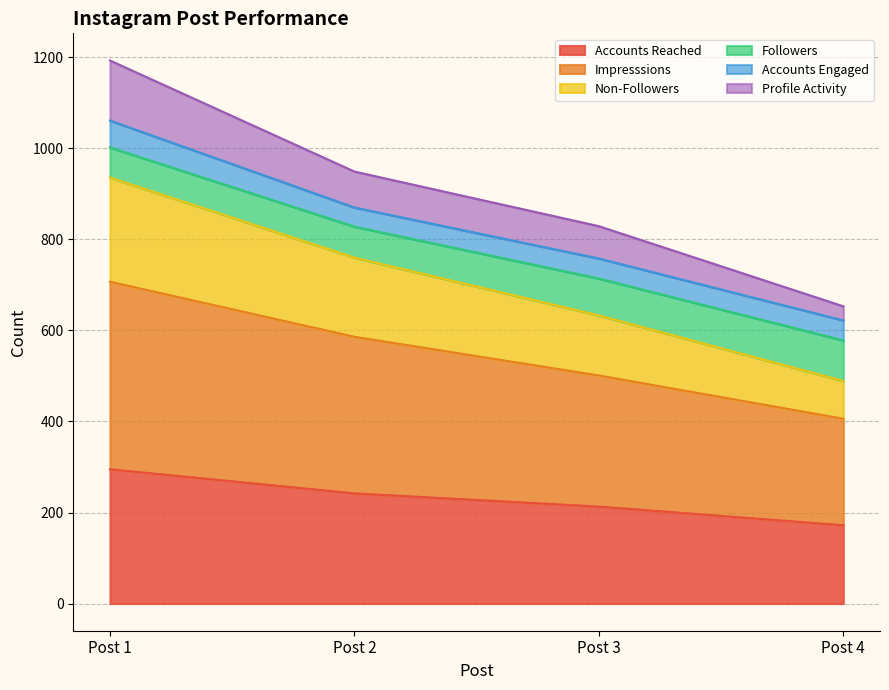

The value of Accounts Reached at Post 4 is 172. True or false?

True